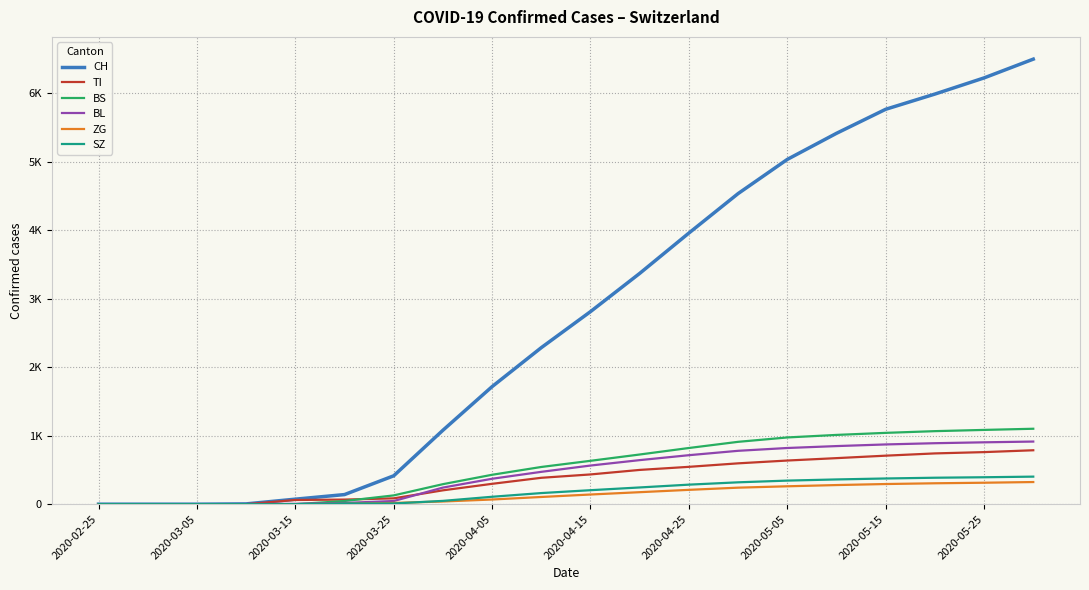

Does the chart display data point markers on the line(s)?

No